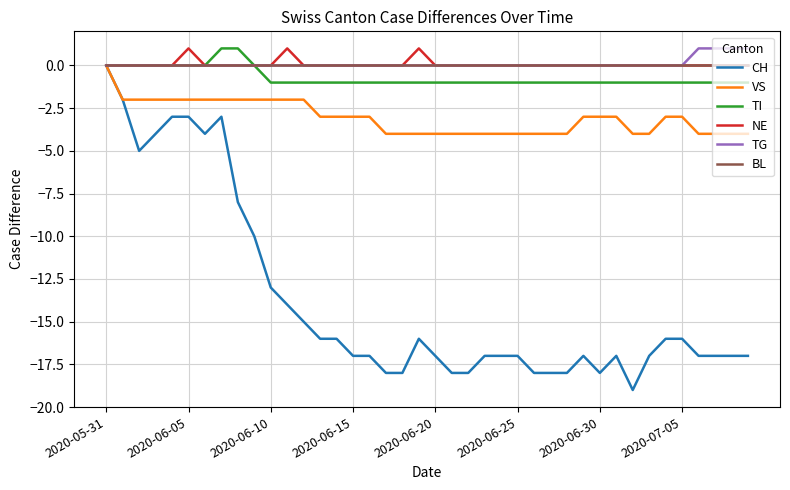

What is the sum of all CH values?

-548